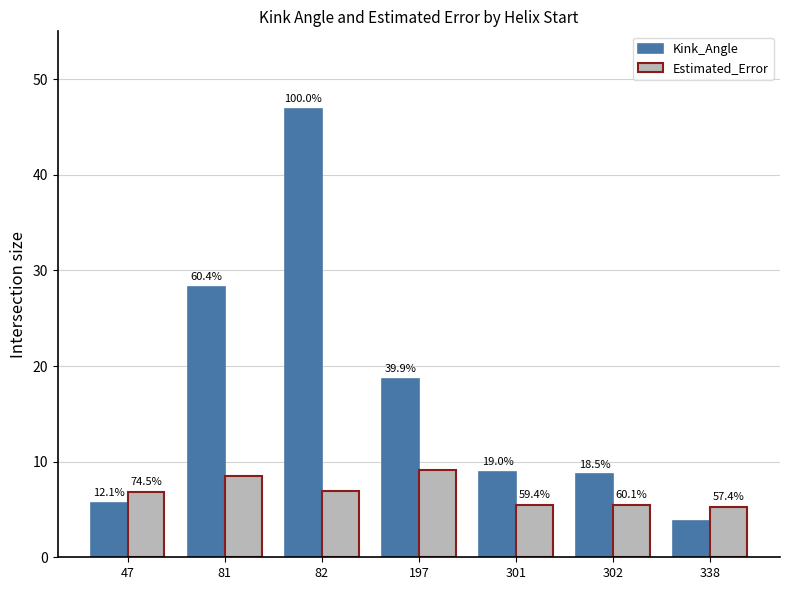

Which series changed the most between 82 and 197?

Kink_Angle